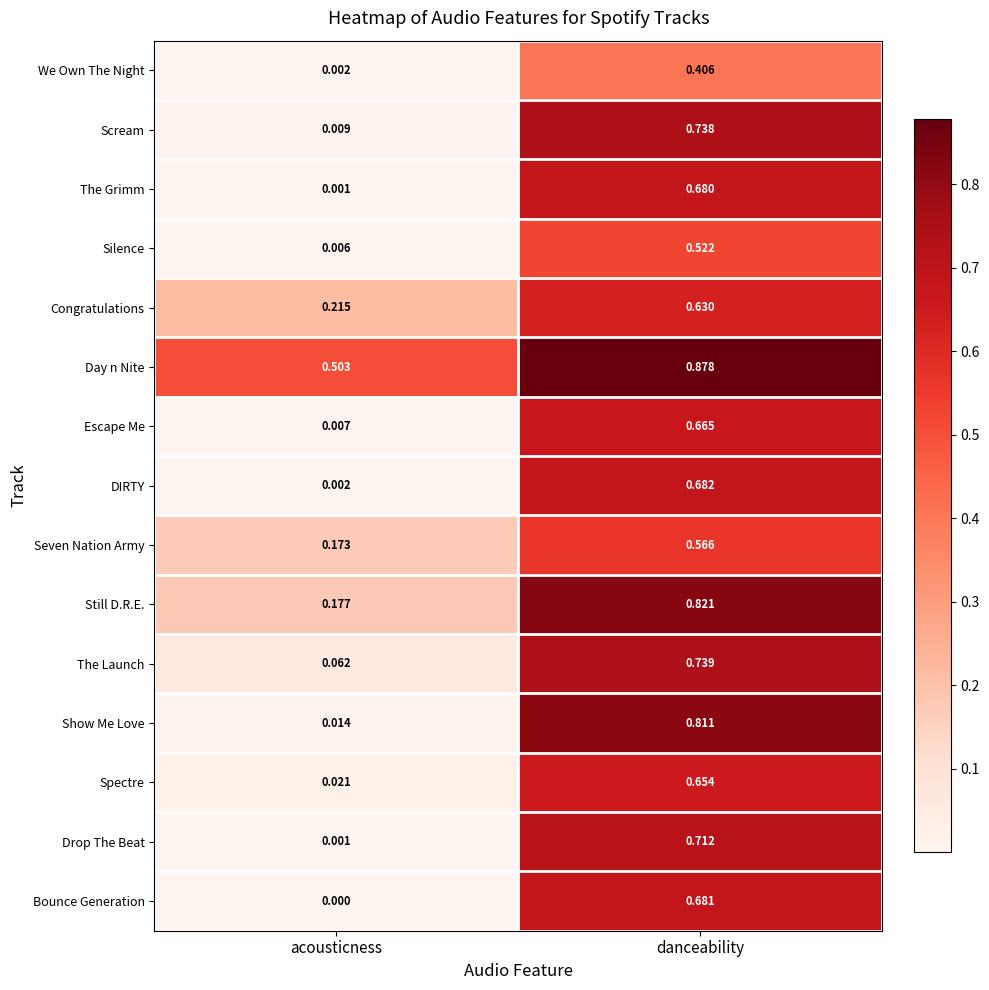

At which category does the chart reach its peak across all series?

danceability